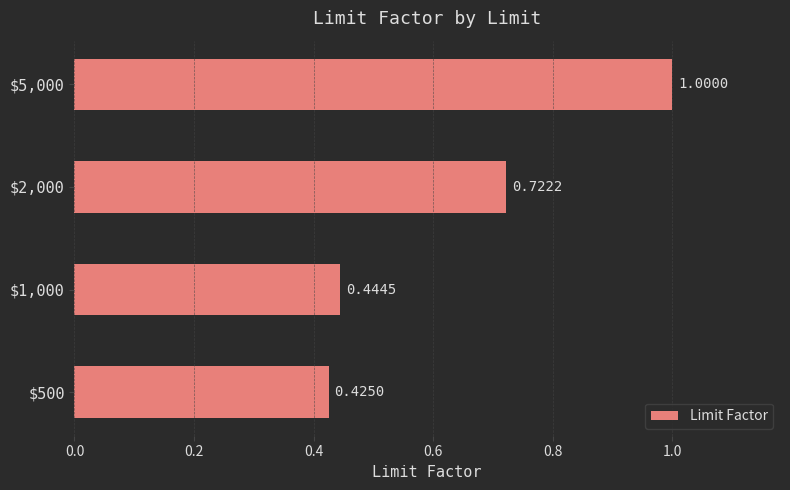

What is the sum of all values?

2.6